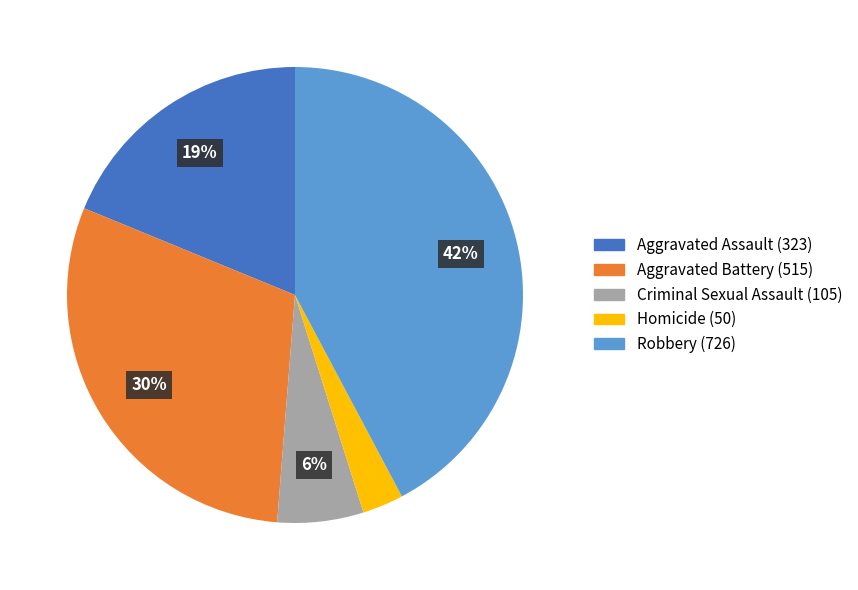

What is the largest slice in the pie chart?

Robbery